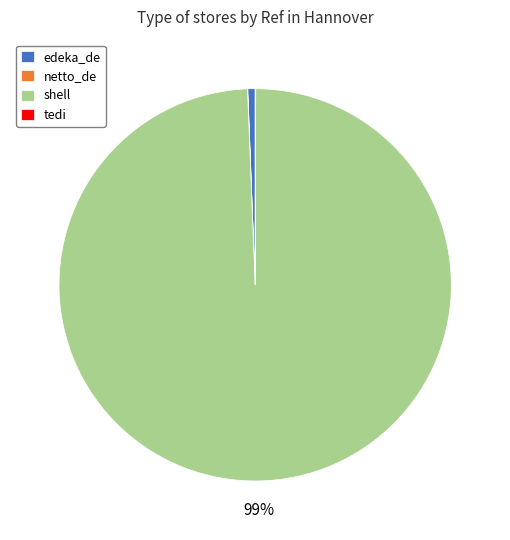

Does any single category account for the majority?

Yes